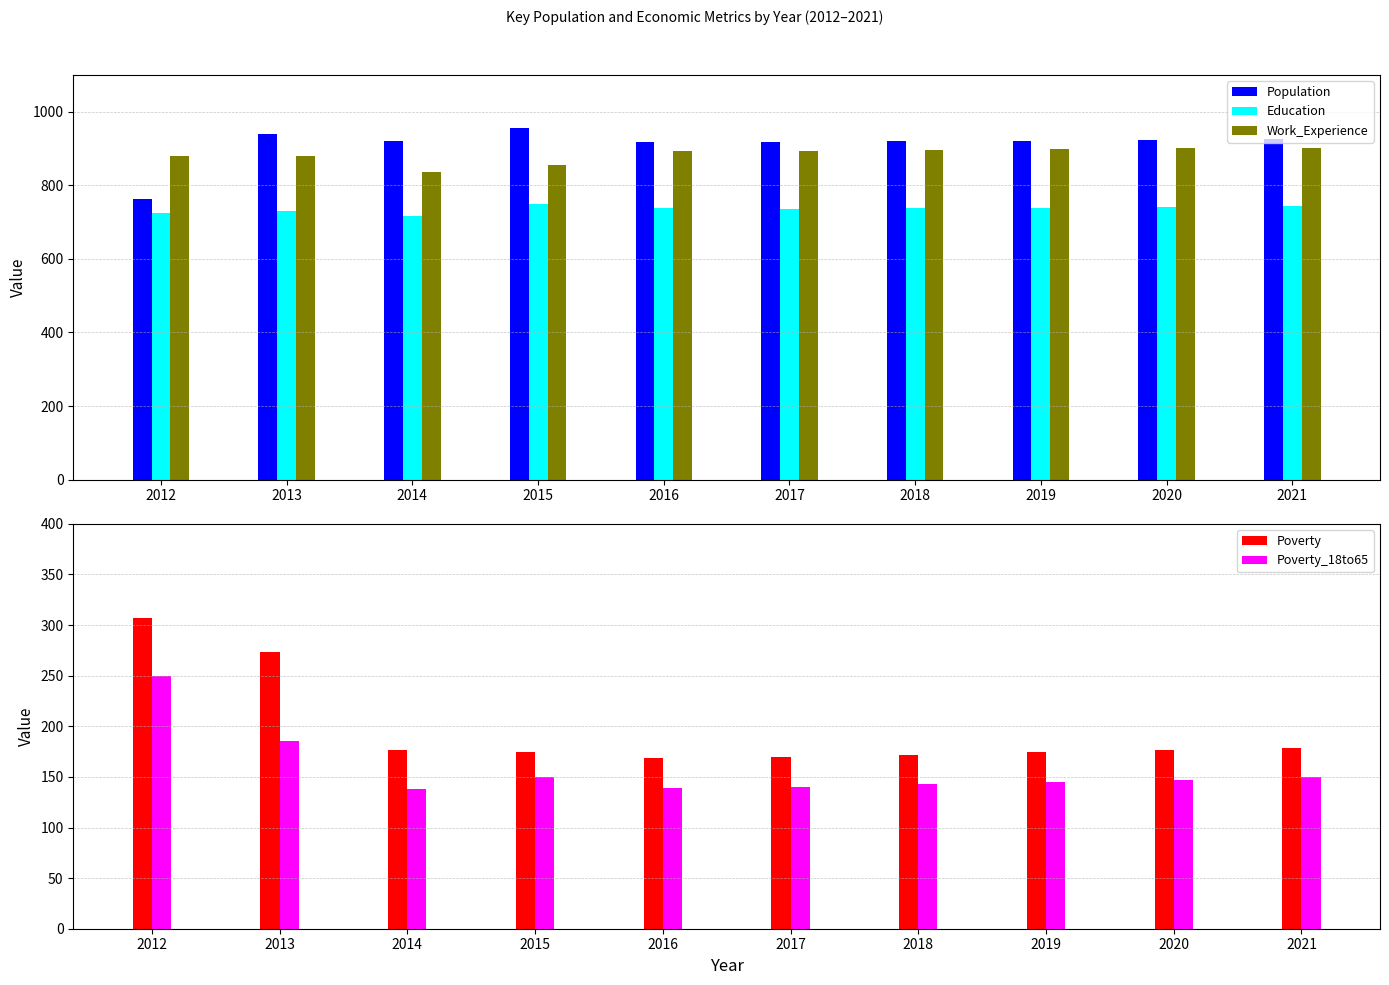

Reading left to right, list all the values displayed in this chart.

Population: 762	938	919	954	917	916	919	921	924	926
Education: 725	730	717	750	737	734	737	739	741	744
Work_Experience: 880	880	837	854	893	894	896	898	900	902
Poverty: 307	273	177	175	169	170	172	175	177	179
Poverty_18to65: 250	185	138	150	139	140	143	145	147	150